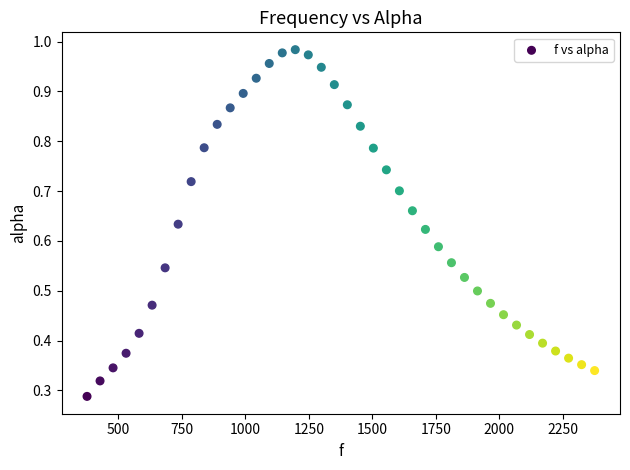

What is the range of X values (max minus min)?

1998.3